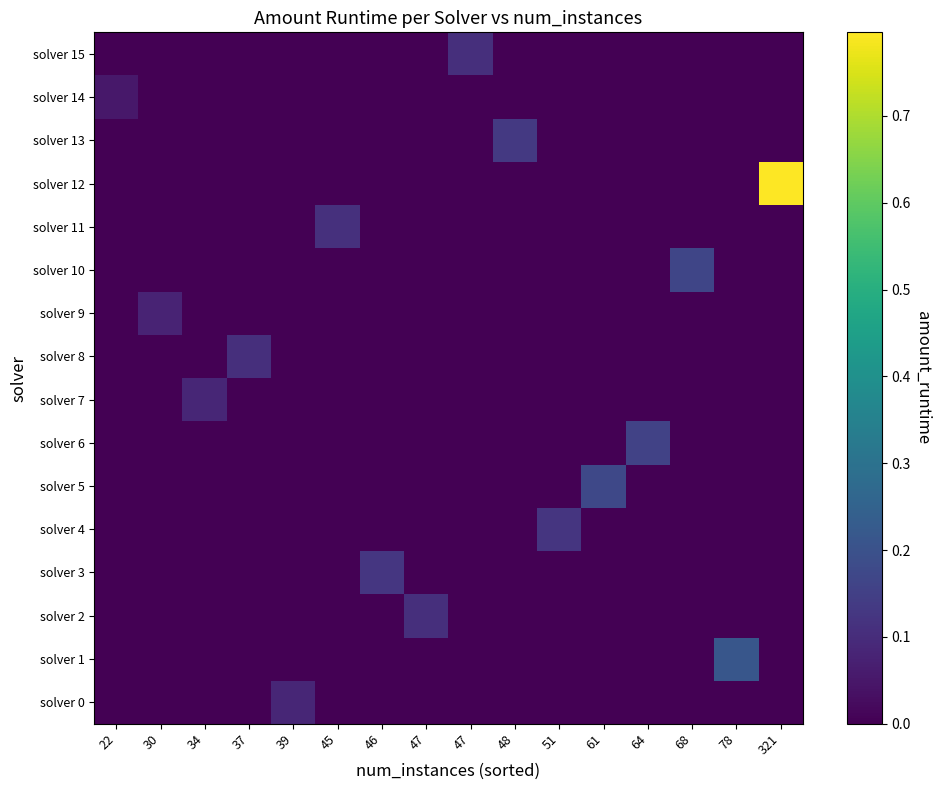

Count the number of data series in this chart.

16